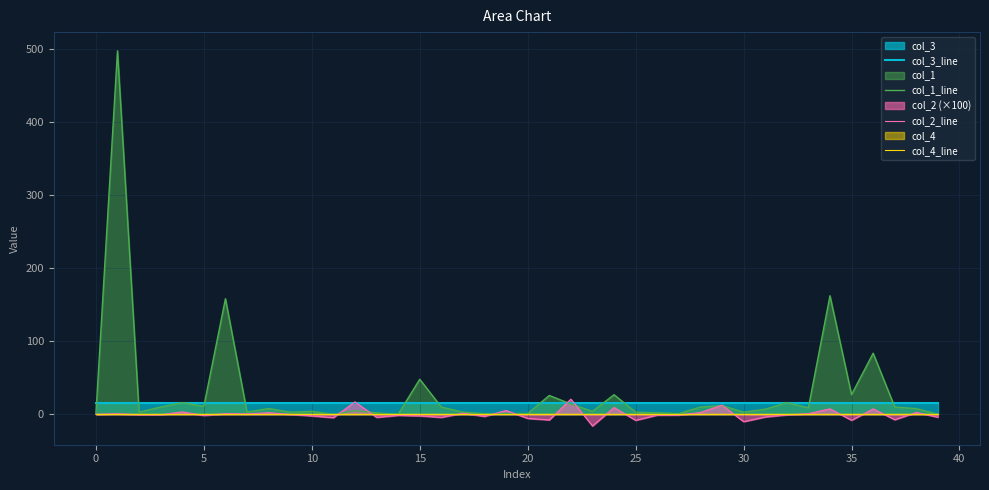

True or false: col_2_line has a value of 8.0 at 19.

False